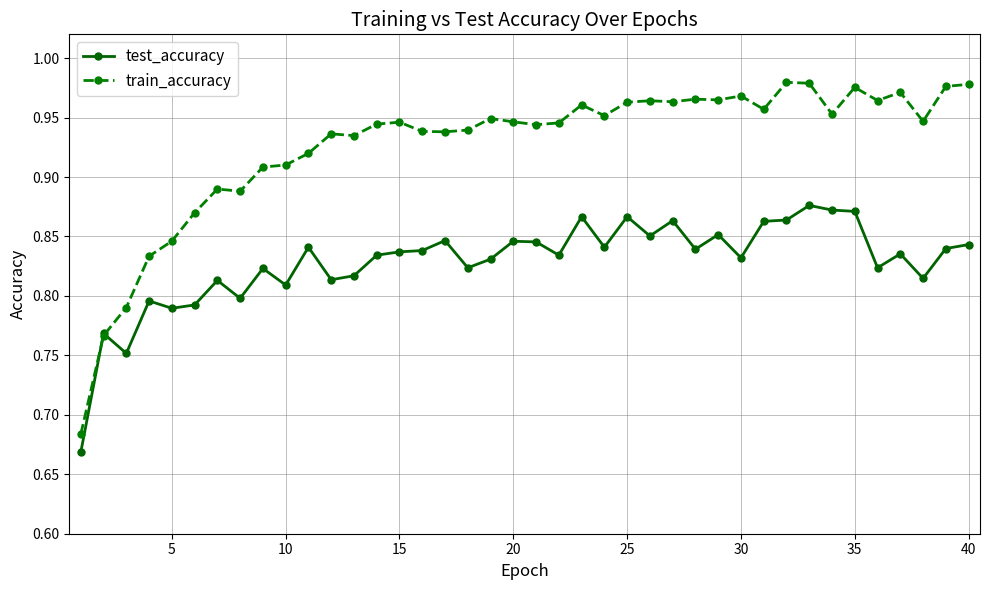

At how many categories does at least one series exceed 0?

40